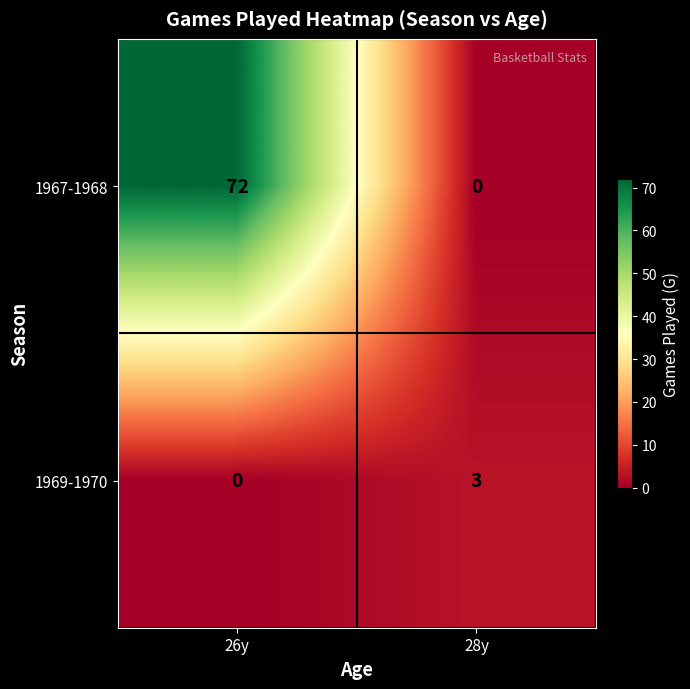

At 28y, list the series in order from largest to smallest.

1969-1970, 1967-1968